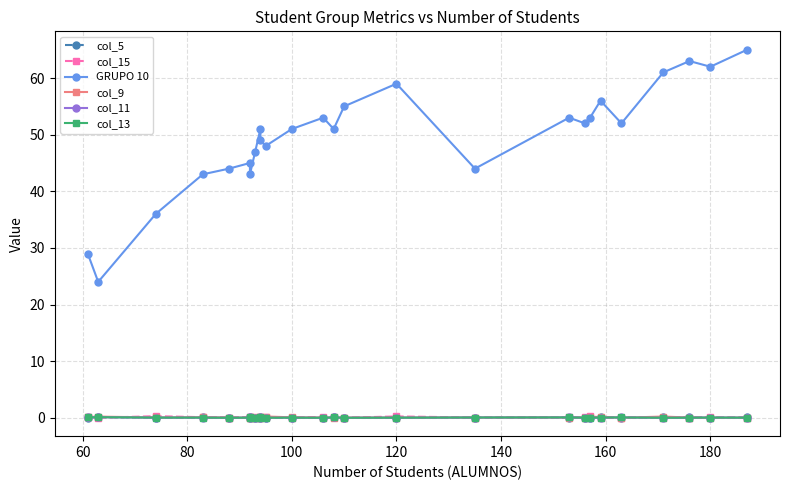

At which category does col_11 reach its first local peak?

60